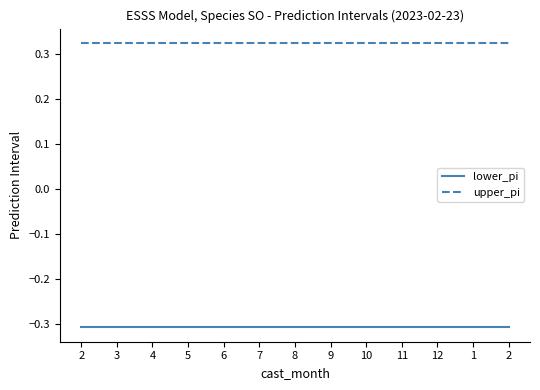

Is the value of lower_pi at 8 greater than the value of upper_pi at 6?

No